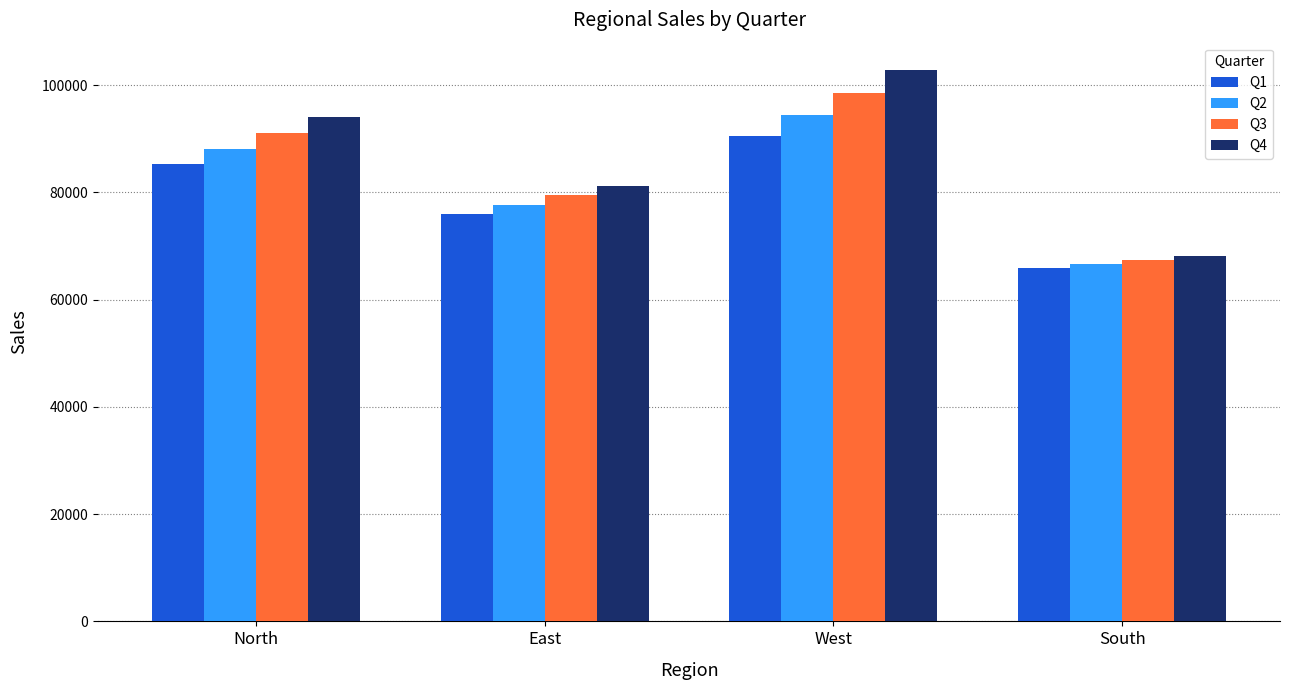

Are the bars horizontal?

No